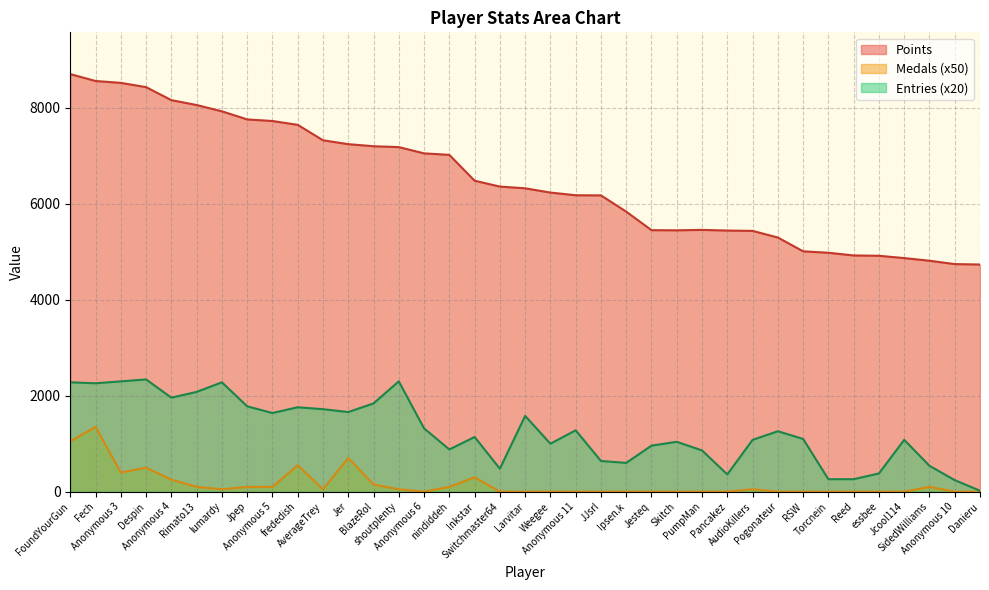

What is the sum of the Medals values at frededish and Ipsen.k?

550